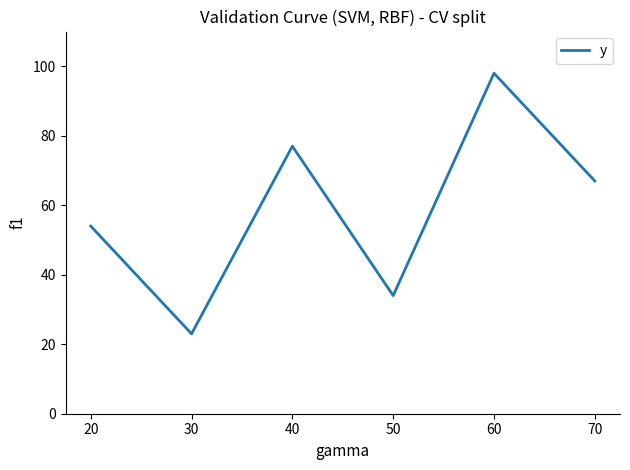

Where is the first local maximum?

40